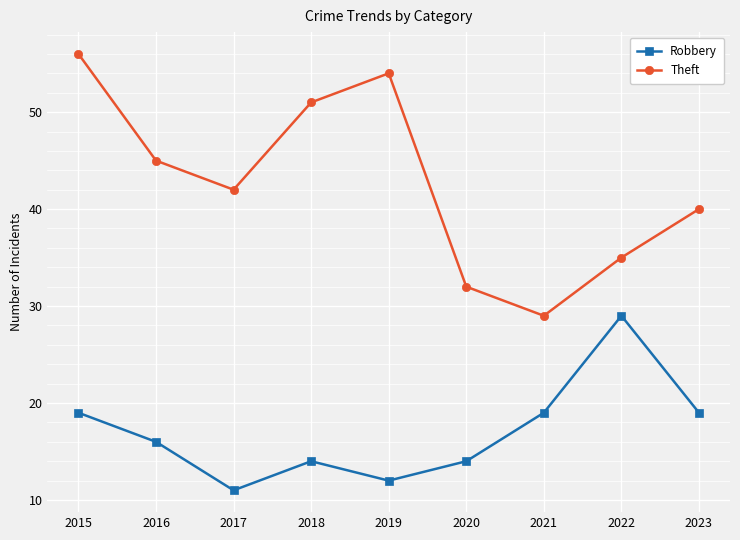

True or false: Robbery and Theft intersect in this chart.

False